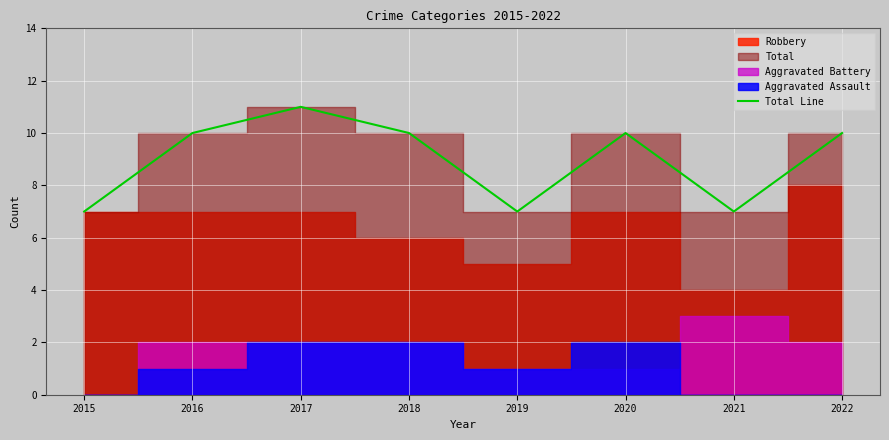

Rank the categories by value from highest to lowest.

2017, 2016, 2018, 2020, 2022, 2015, 2019, 2021